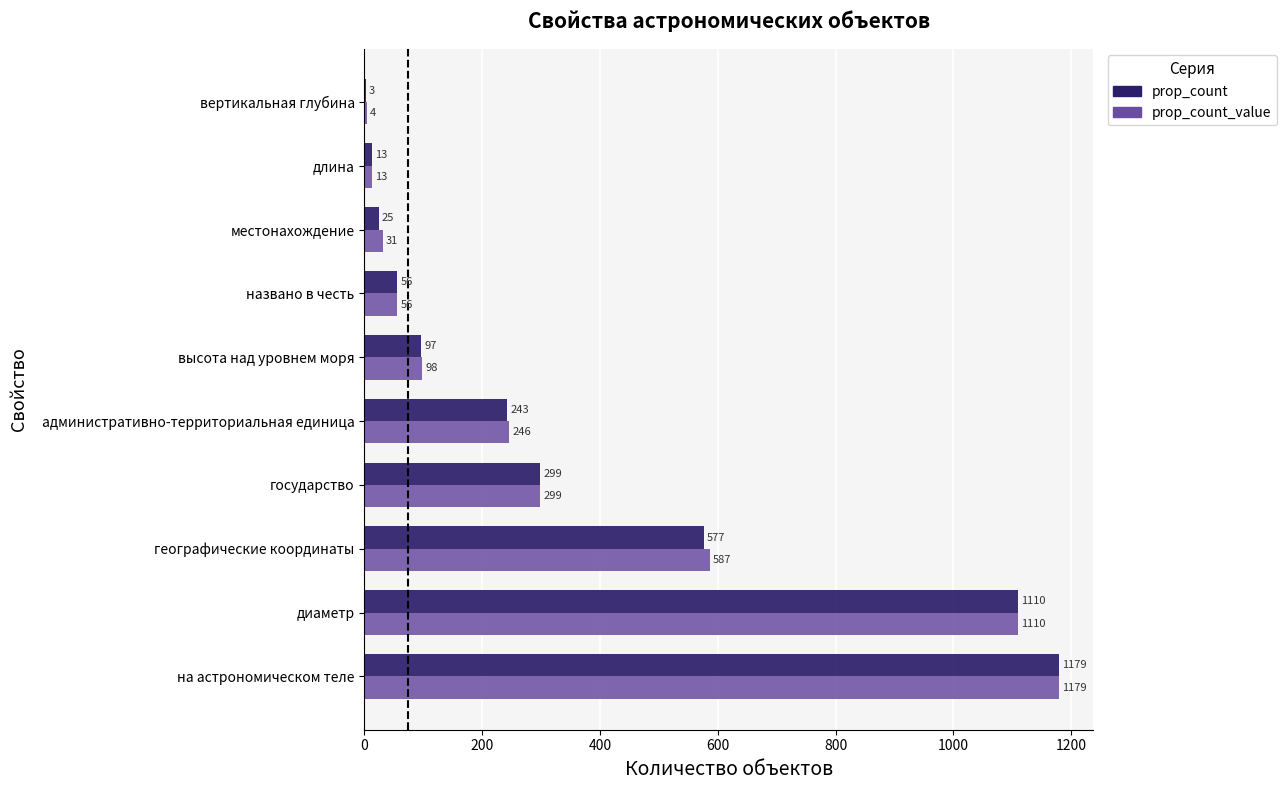

What is the approximate value of prop_count at на астрономическом теле, to the nearest 10?

1180